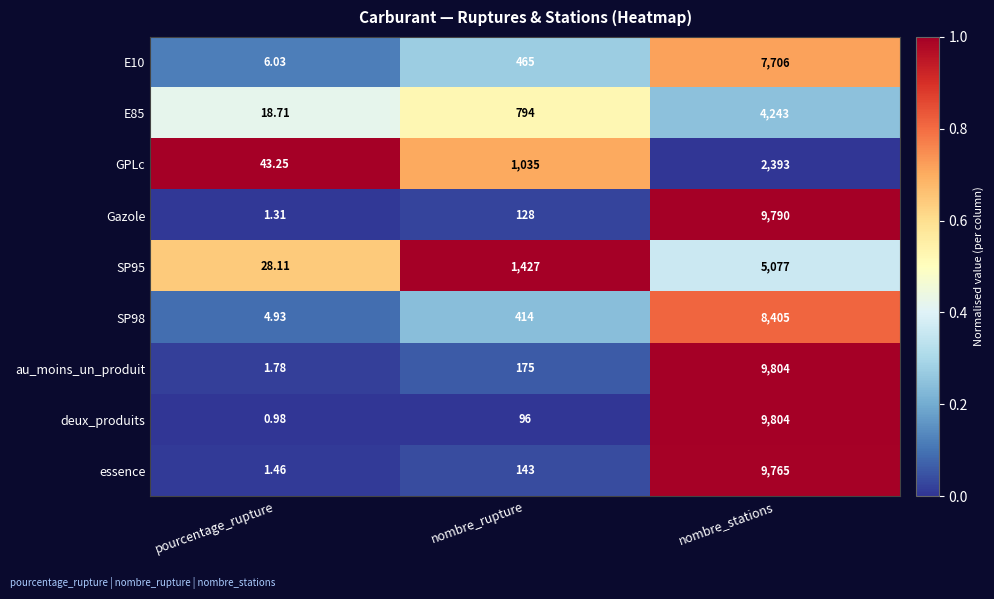

What is the greatest value displayed?

9804.0